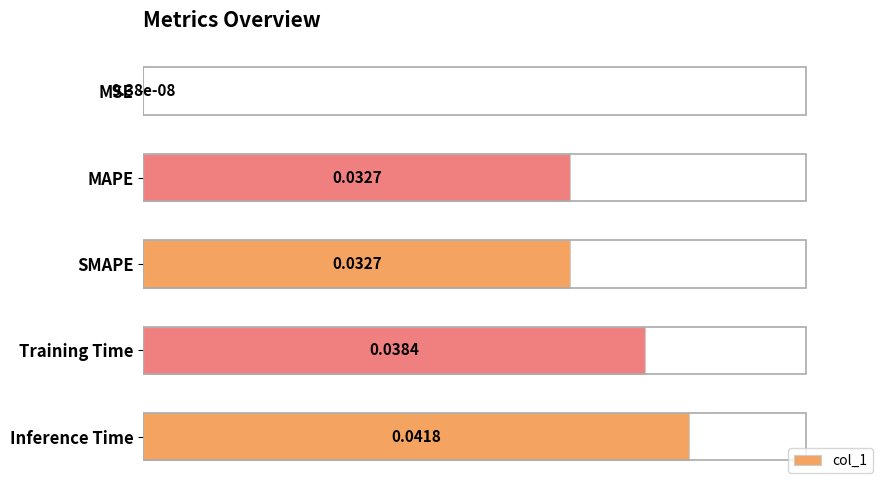

Where is the data nearest to the value 0?

MSE